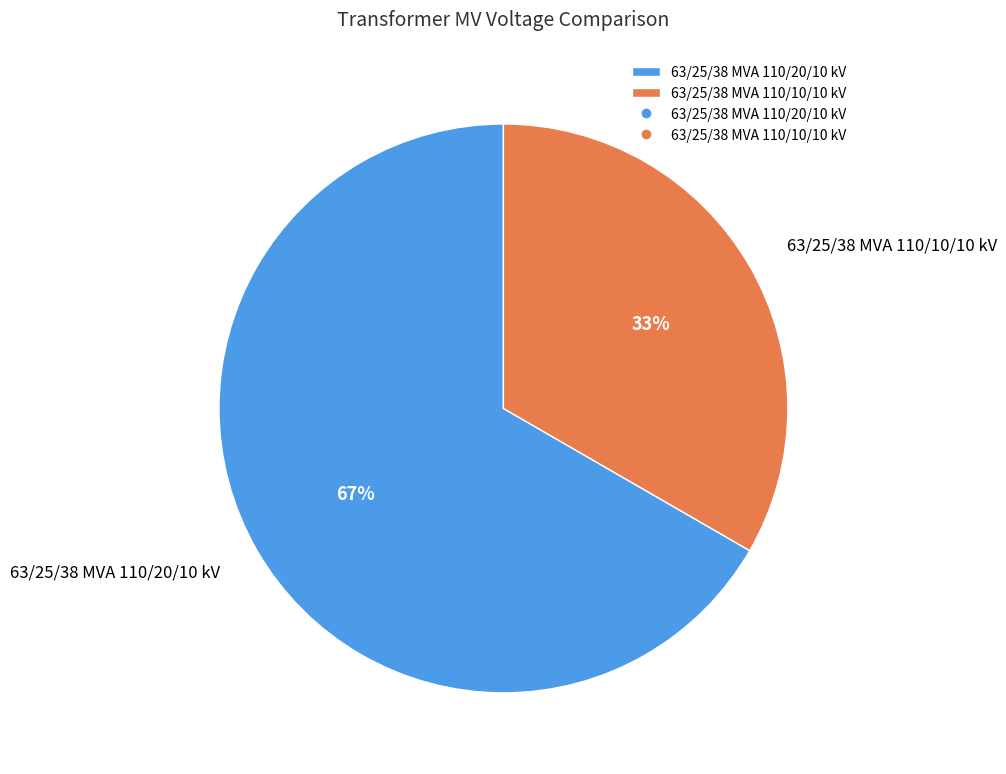

The 63/25/38 MVA 110/10/10 kV slice represents 33% of the pie. True or false?

True